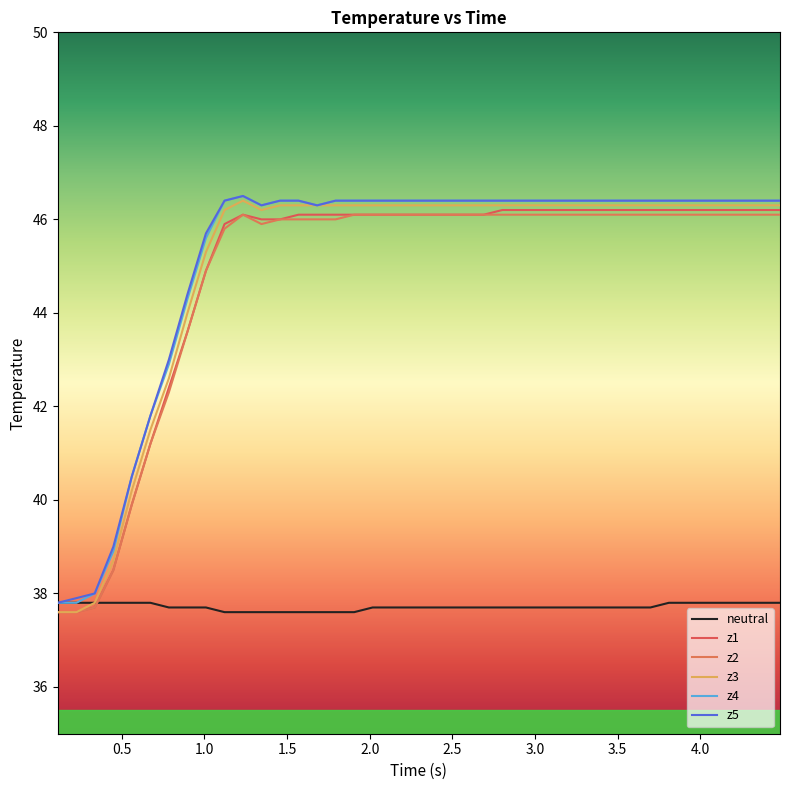

How many lines are shown in the chart?

6